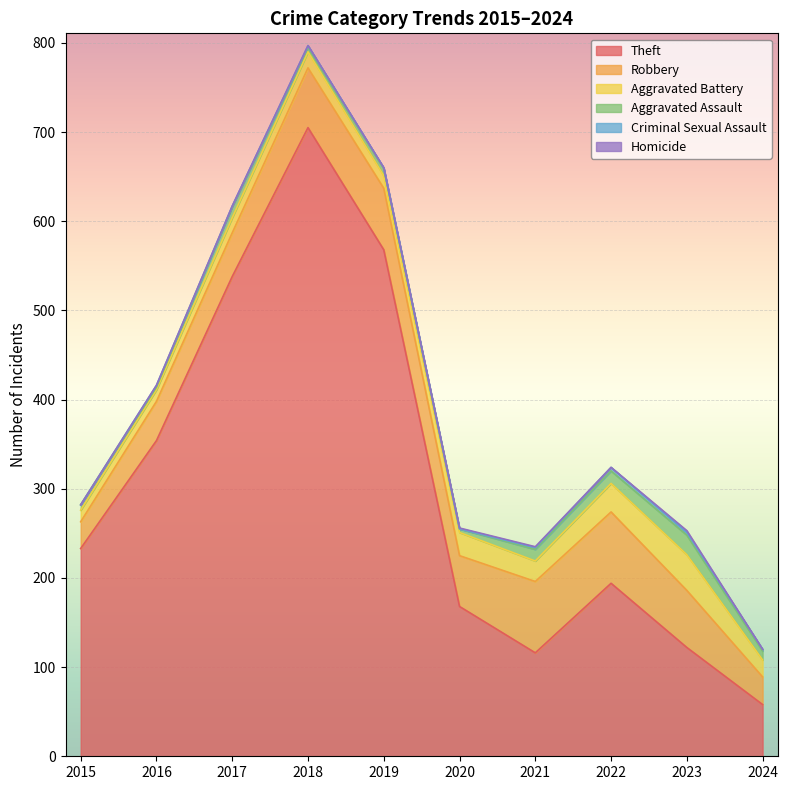

How many values in the Homicide series exceed 0?

3